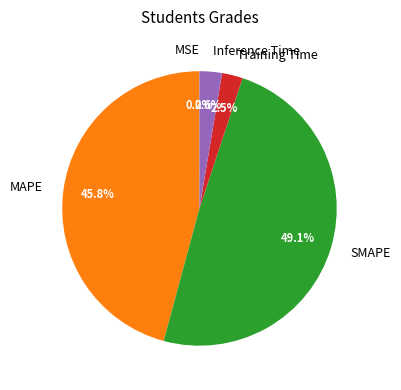

Which slice is the largest?

SMAPE